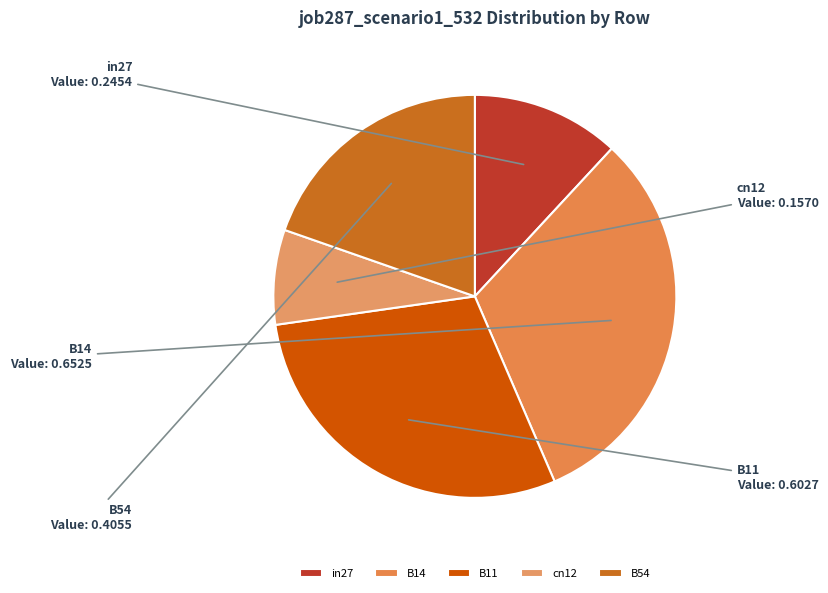

Does cn12 represent more than half of the total?

No